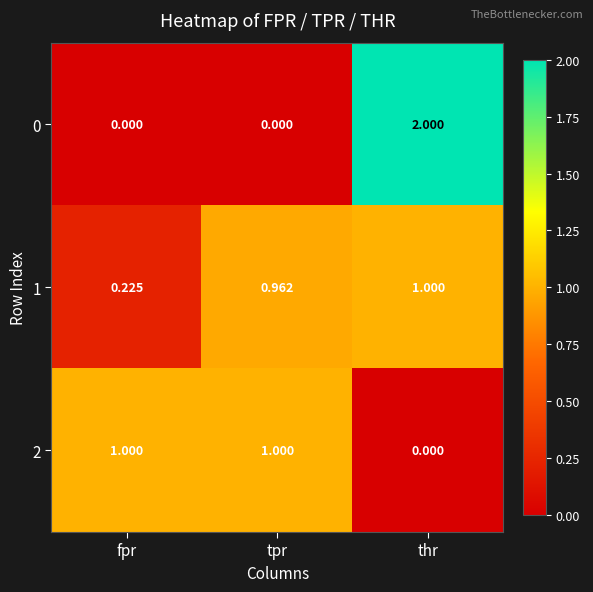

Between tpr and thr, which series saw the biggest shift?

0